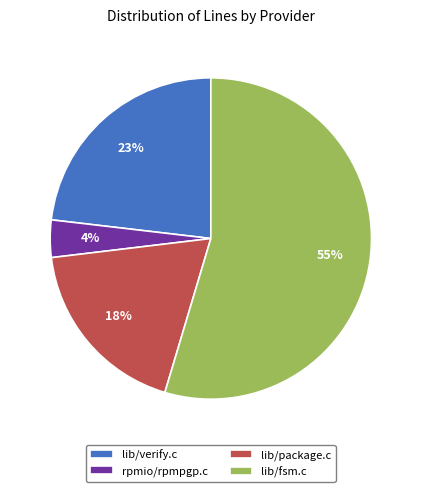

To the nearest percent, what is the combined percentage of rpmio/rpmpgp.c and lib/verify.c?

27%